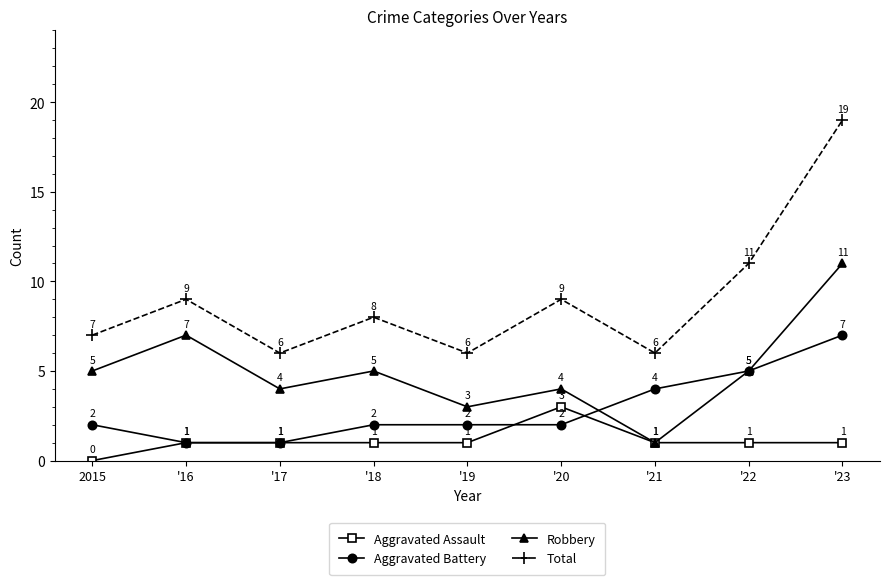

What is the label of the 1st point from the left?

2015